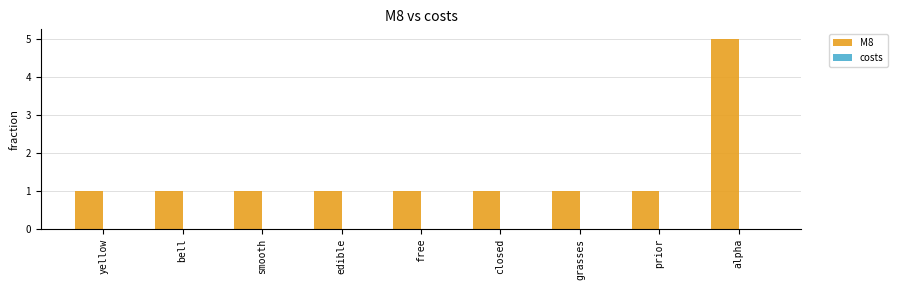

Approximately how many times larger is the value at prior compared to grasses?

1.0